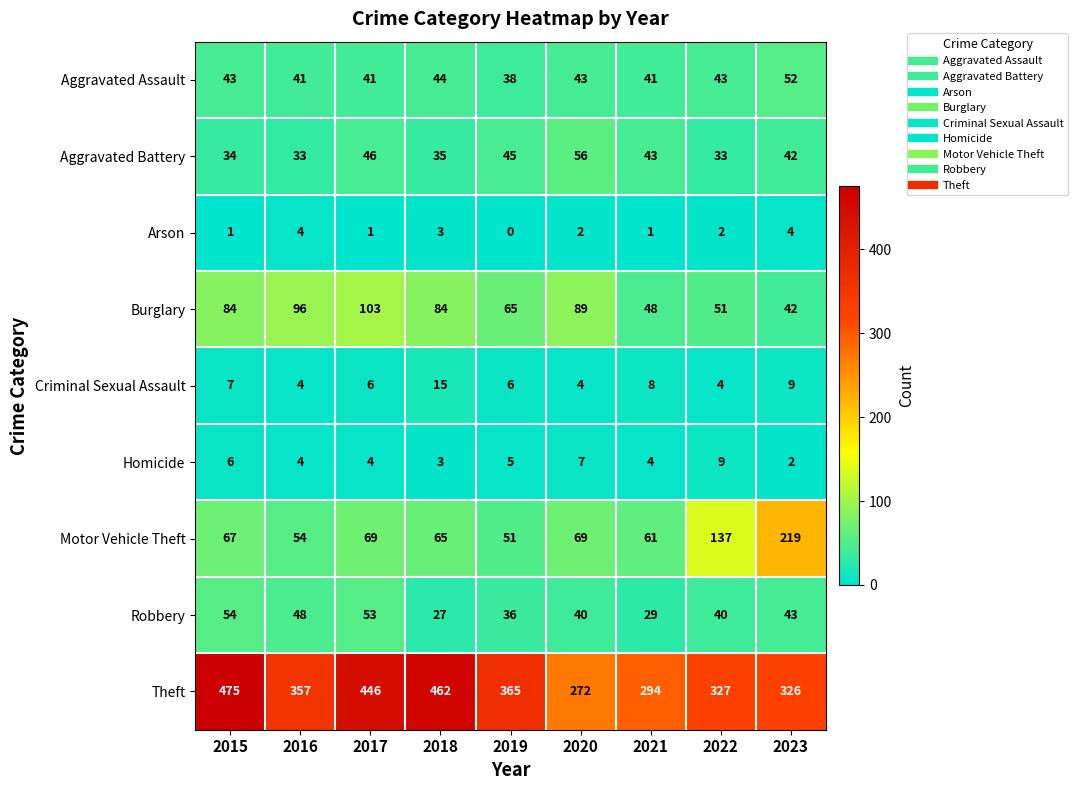

What is the spread (max minus min) of values at 2023?

324